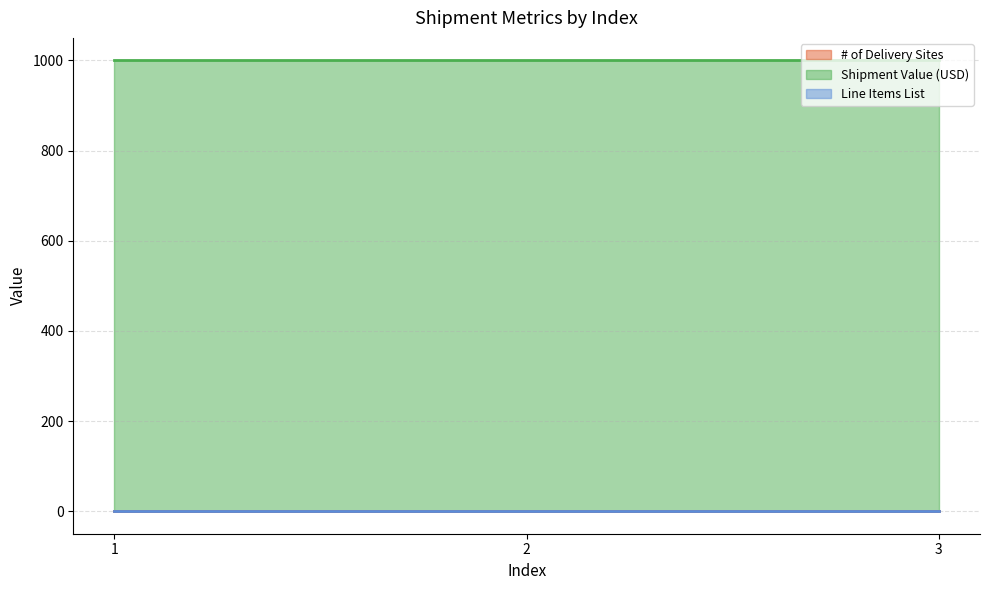

How many categories are shown in the chart?

3